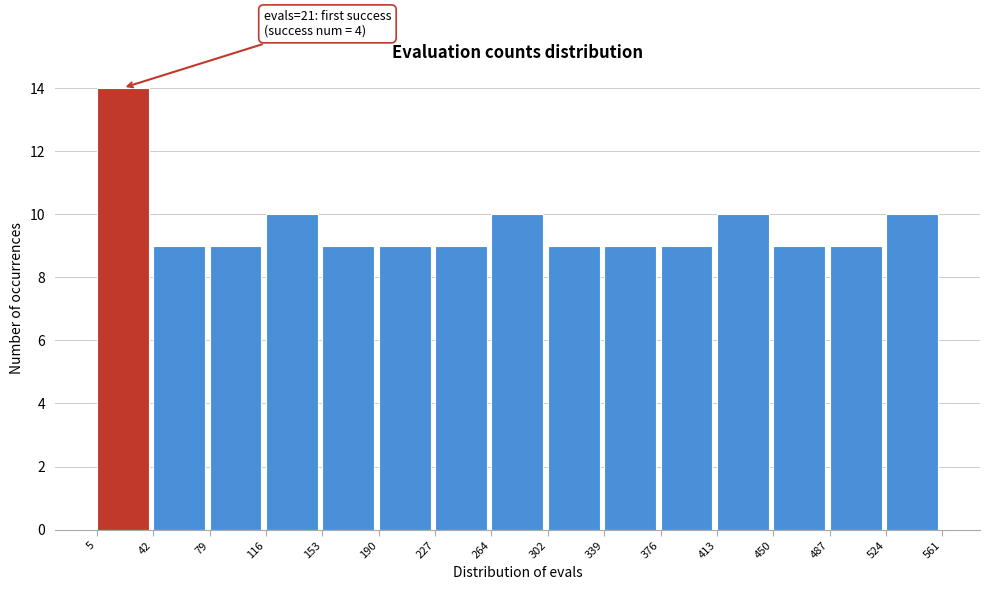

Which range on the x-axis has the tallest bar?

5 to 42